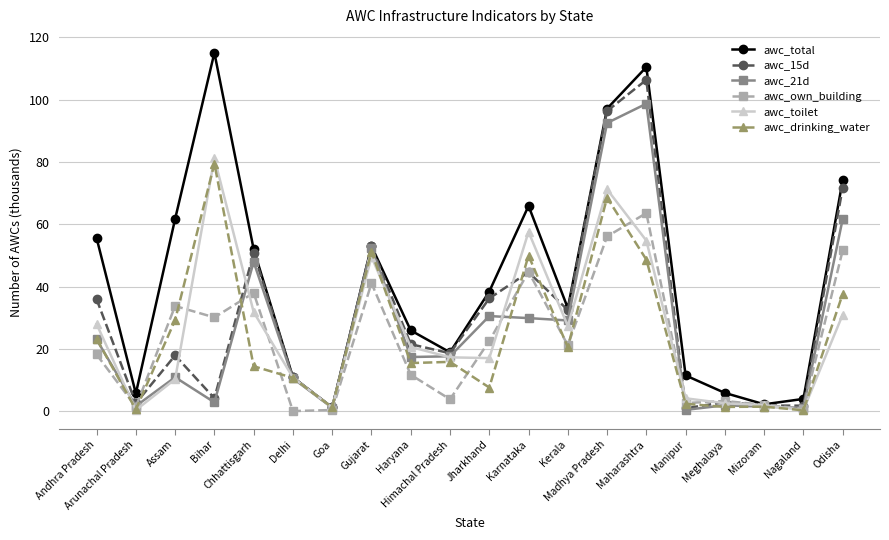

Rank the series by their maximum value, from highest to lowest.

awc_total, awc_15d, awc_21d, awc_toilet, awc_drinking_water, awc_own_building